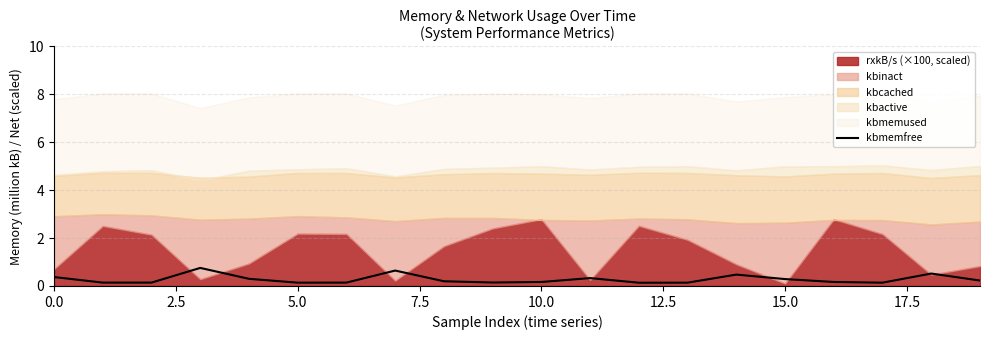

What is the highest value of the kbmemfree series?

0.8